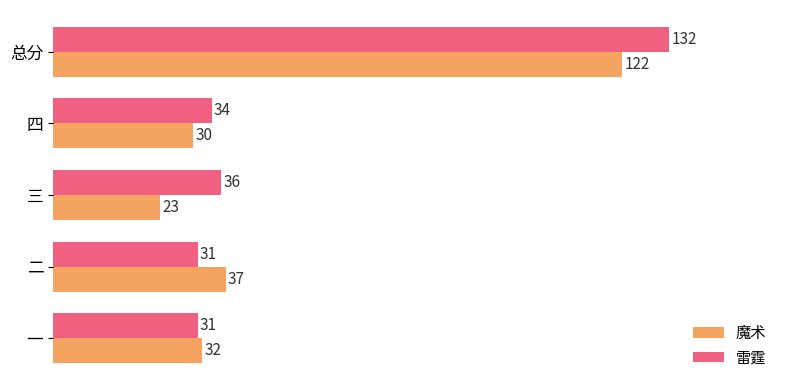

List the series in order of their overall mean, highest first.

雷霆, 魔术